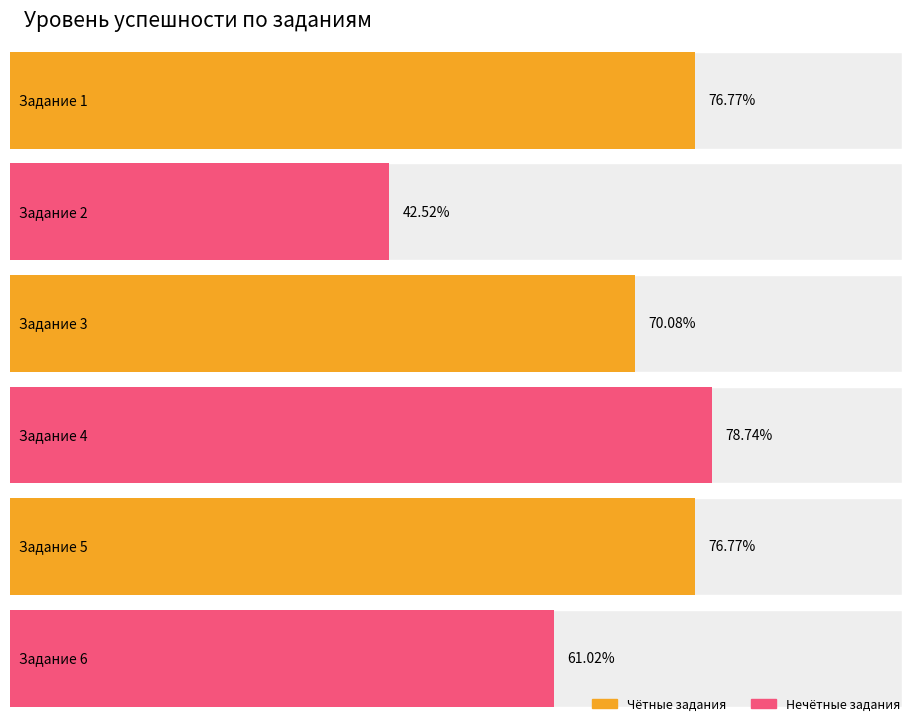

Is it true that Средний балл equals 0.3 at 5?

False